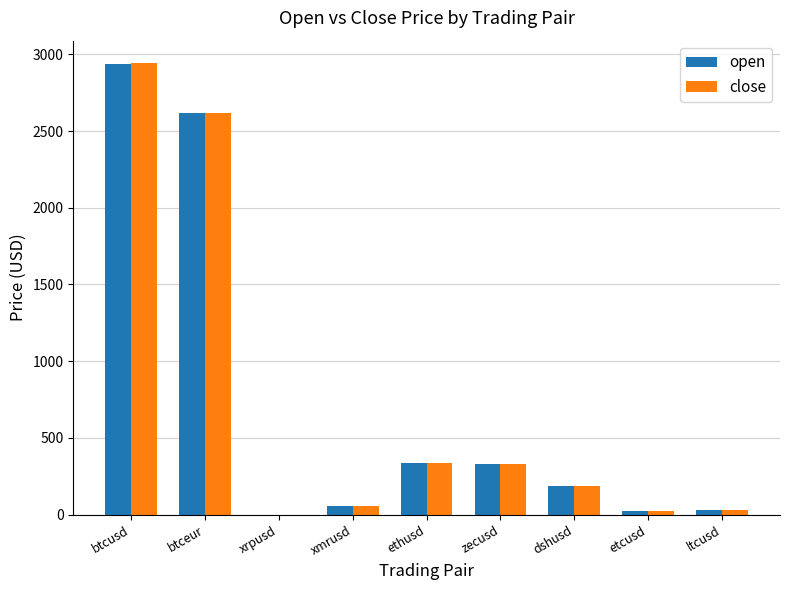

What is the sum of all open values?

6513.2